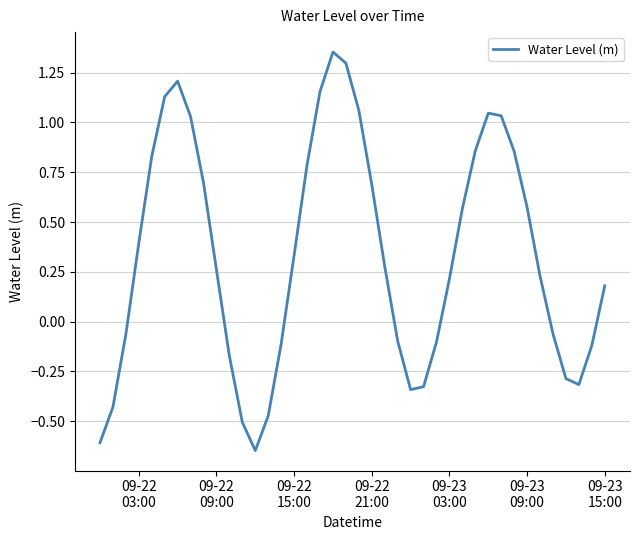

What is the difference between the maximum and minimum values?

2.0